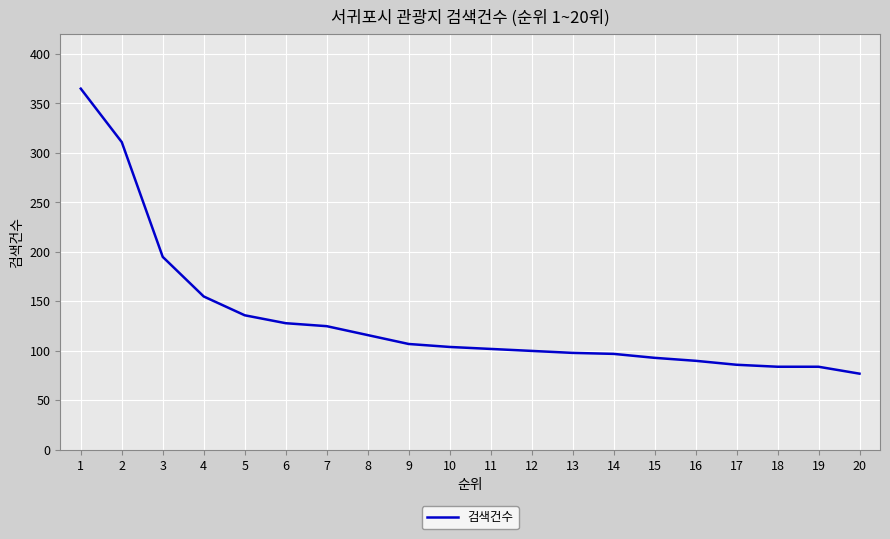

How many lines are shown in the chart?

1